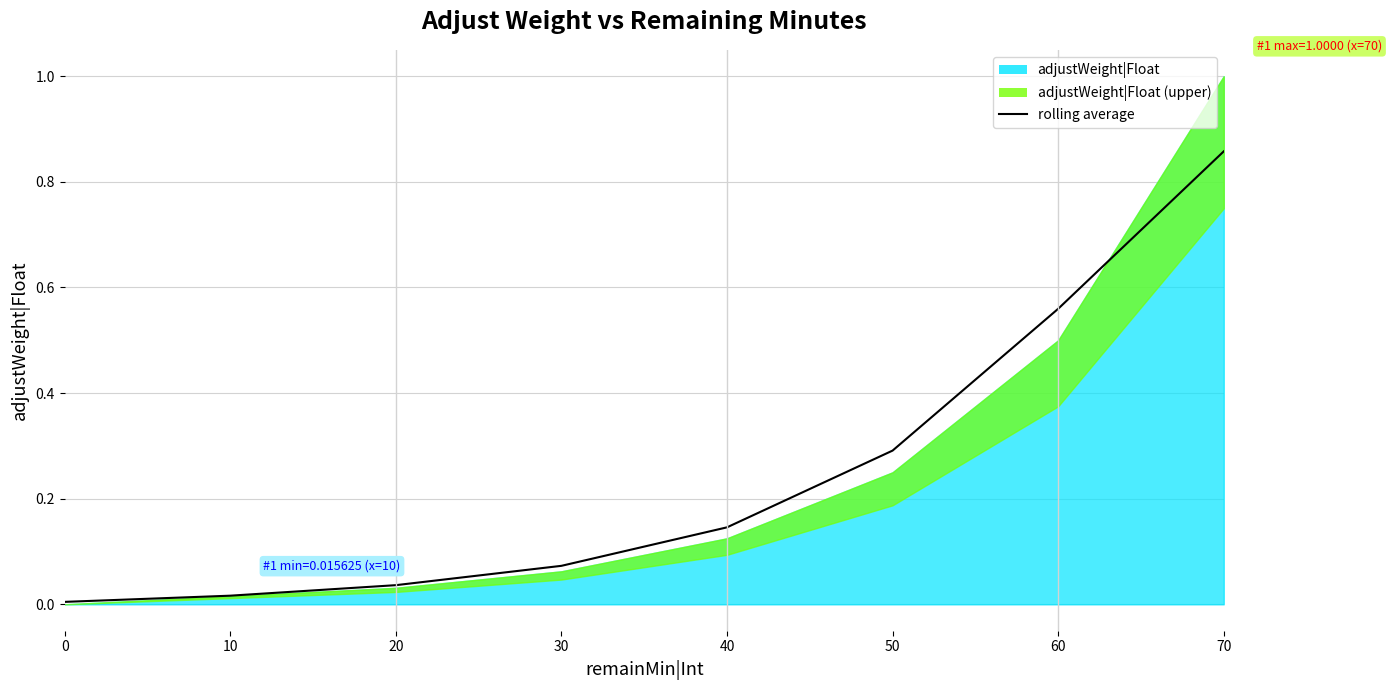

What is the average value?

0.2